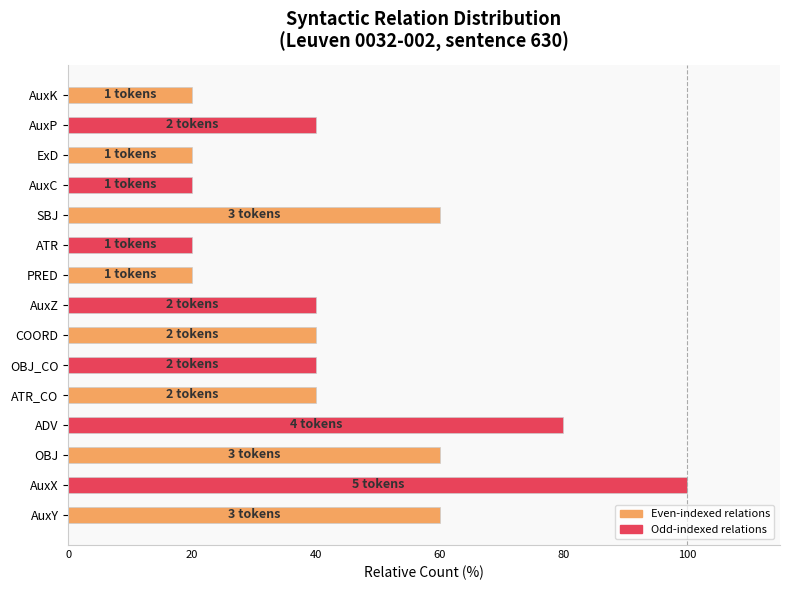

What is the change in value from AuxX to SBJ?

-40